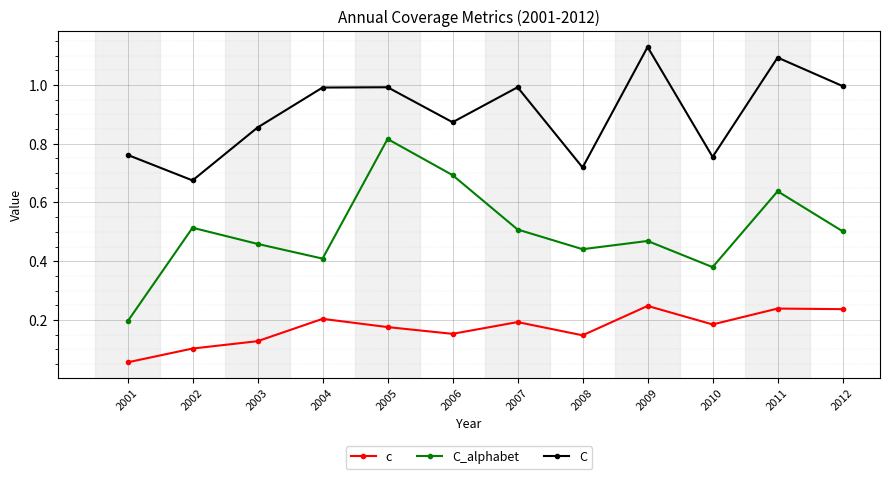

Rank the series by their maximum value, from lowest to highest.

c, C_alphabet, C